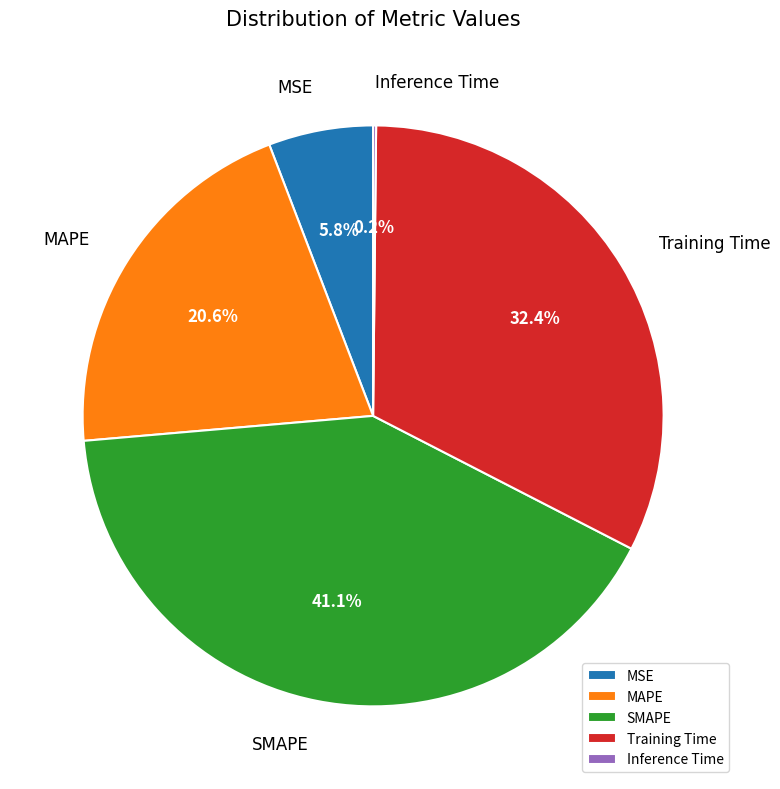

To the nearest percent, what is the difference between the MAPE and MSE slice percentages?

15%